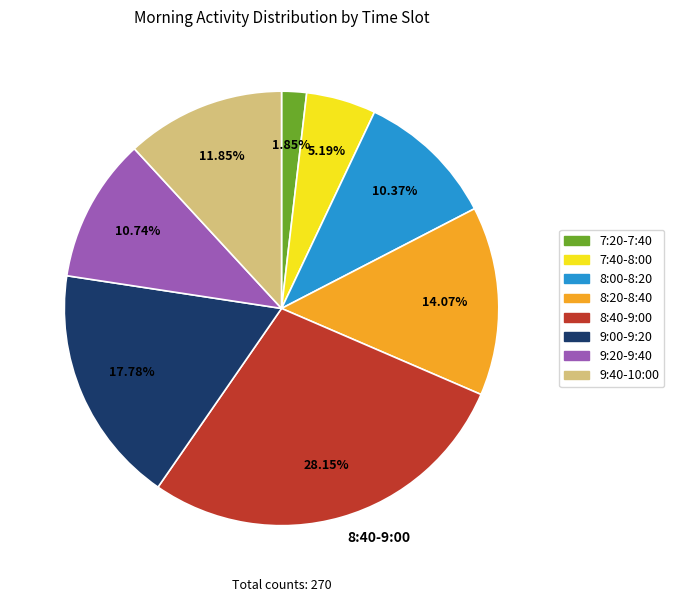

Does any single category account for the majority?

No